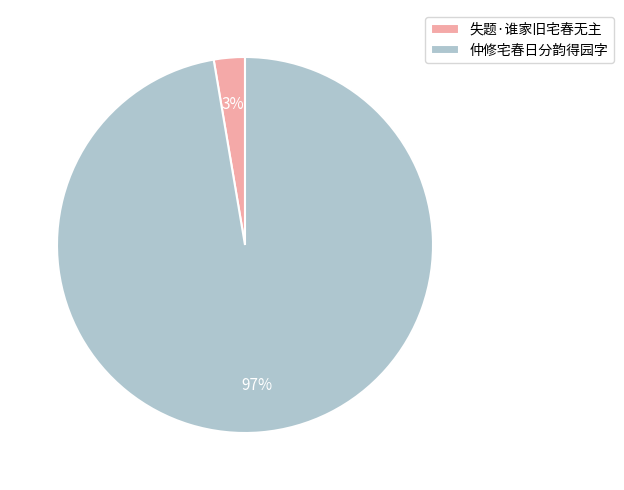

Count the number of slices in the pie.

2